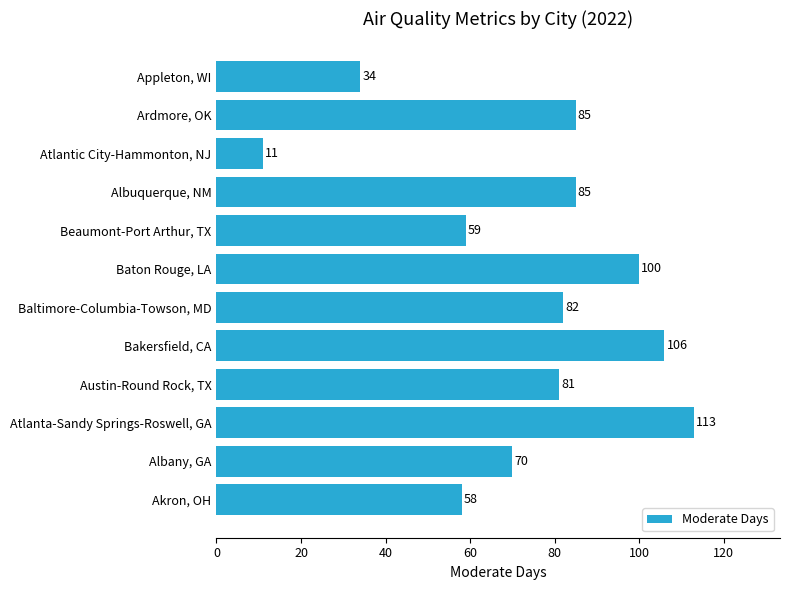

Reading bottom to top, list all the values displayed in this chart.

58	70	113	81	106	82	100	59	85	11	85	34